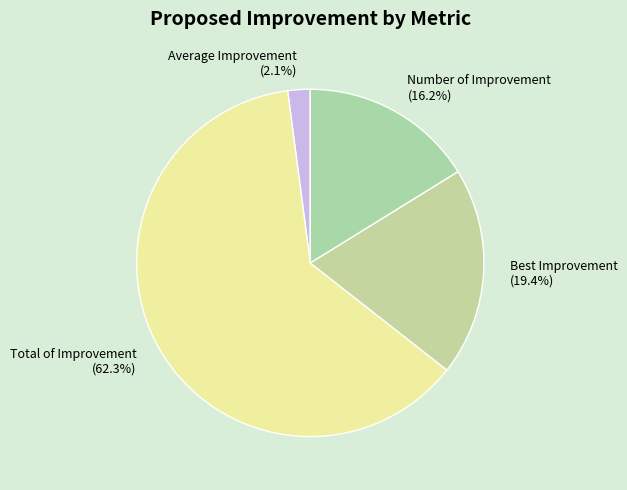

What is the majority slice?

Total of Improvement